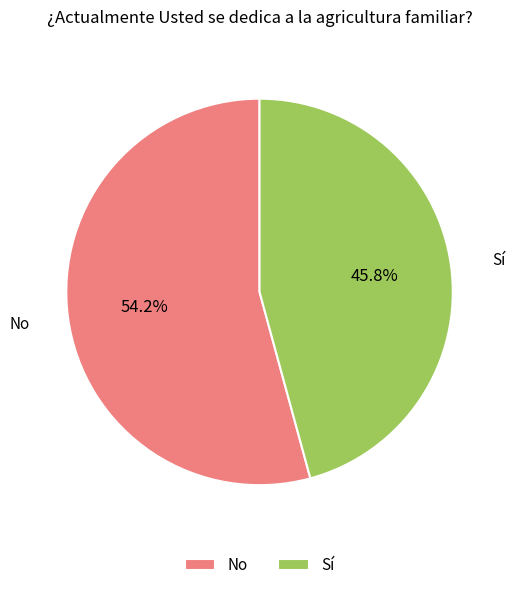

Count the number of slices in the pie.

2